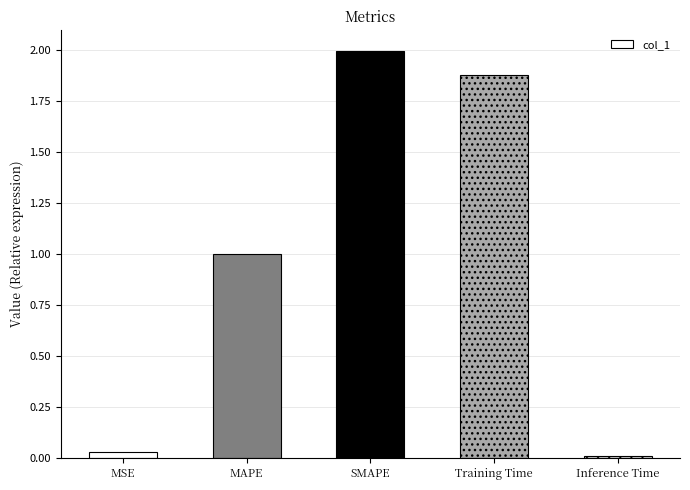

True or false: the data shows 0.0 at Inference Time.

True